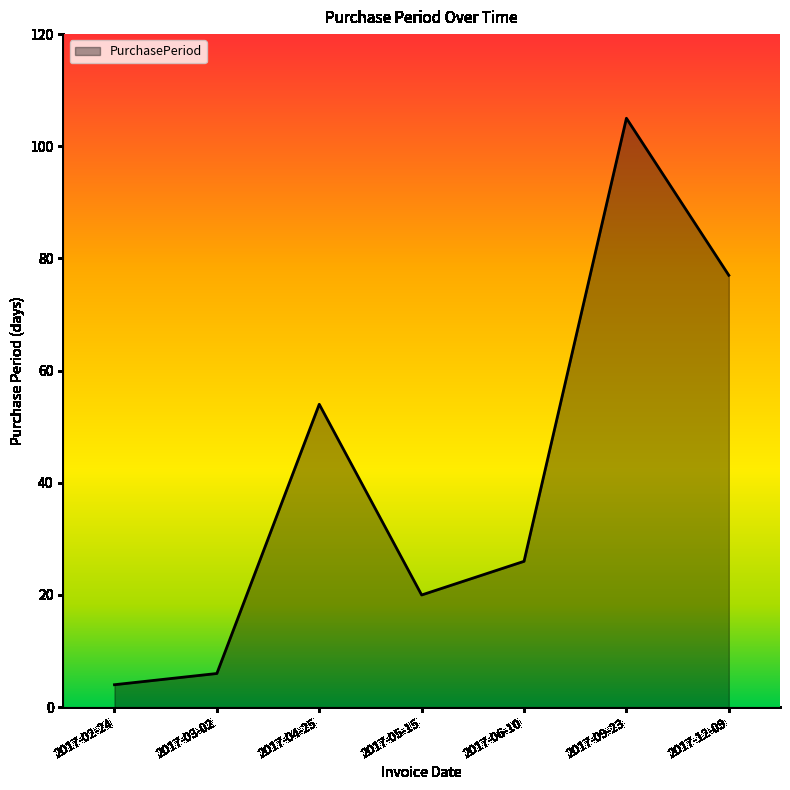

What is the change in value from 2017-02-24 to 2017-04-25?

+50